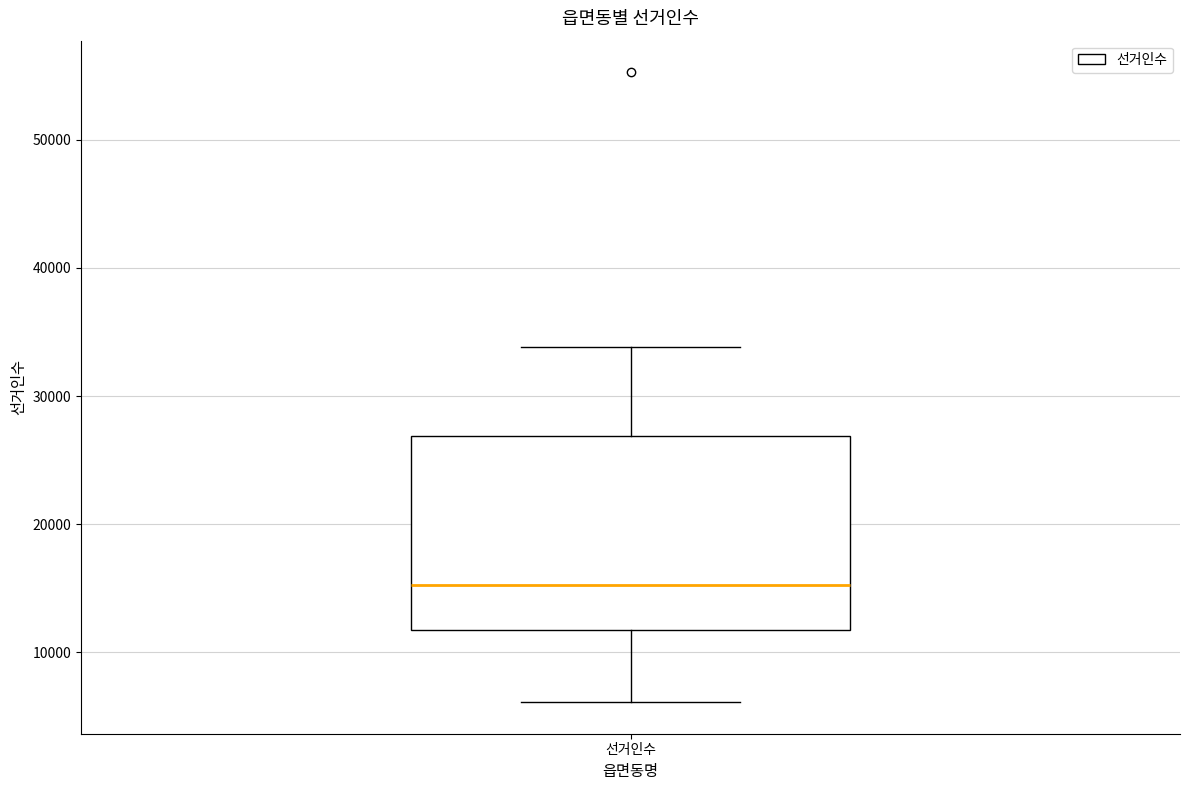

Transcribe this box plot: give where the median line is, the range the box spans, and where the two whiskers end, as read against the y-axis. The values are not printed on the chart, so give them approximately, as read against the axis.

median 15000, box 12000 to 27000, whiskers 6000 to 34000